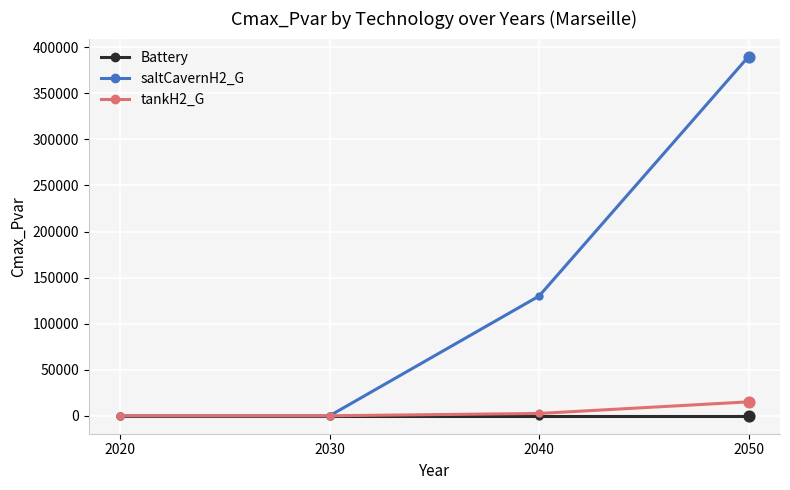

What is the difference between the highest and lowest values at 2050?

390000.0